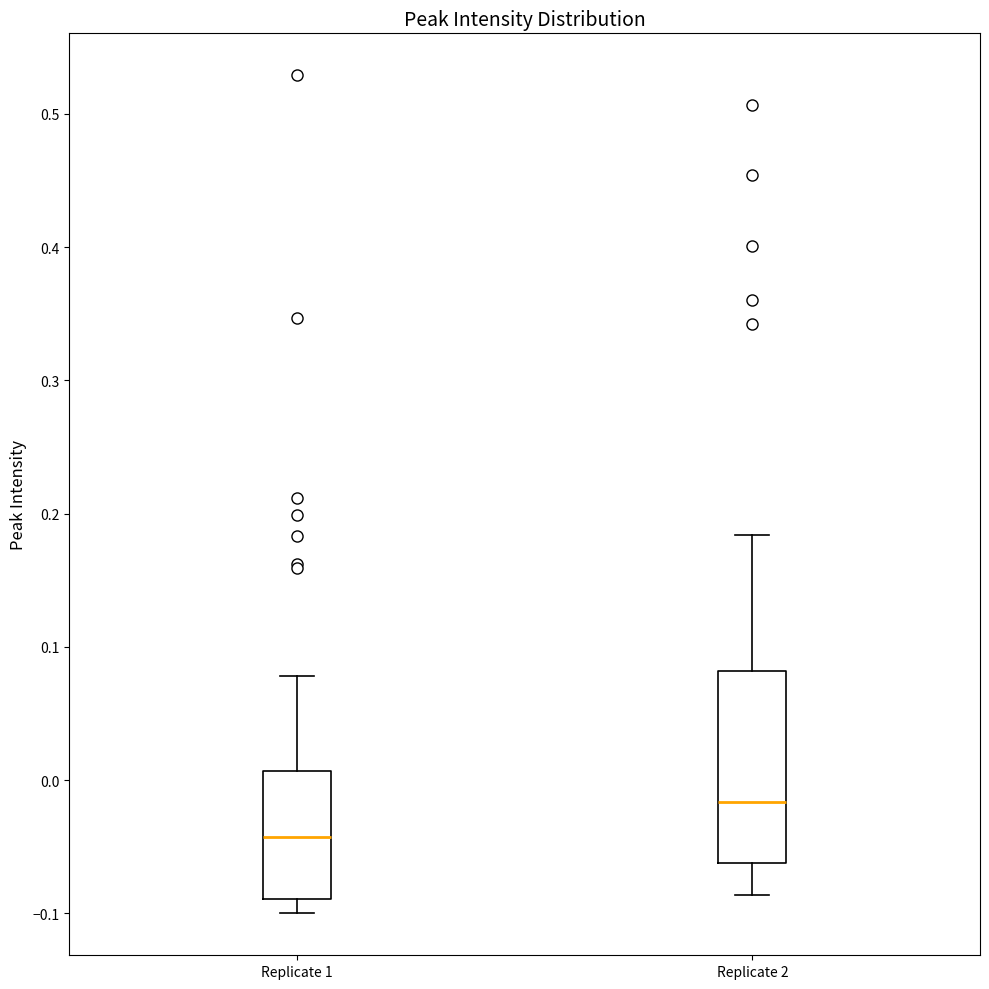

Which box has the lowest median line?

Replicate 1